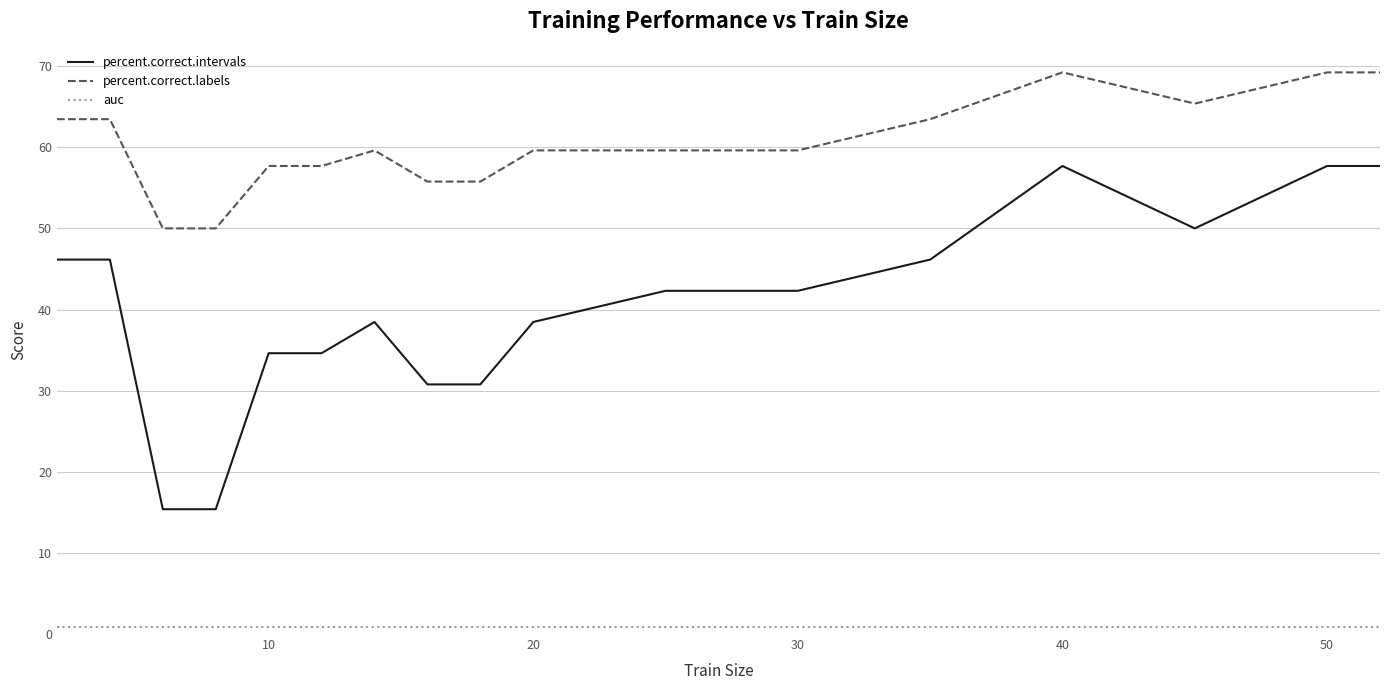

List the series in order of their overall mean, highest first.

percent.correct.labels, percent.correct.intervals, auc